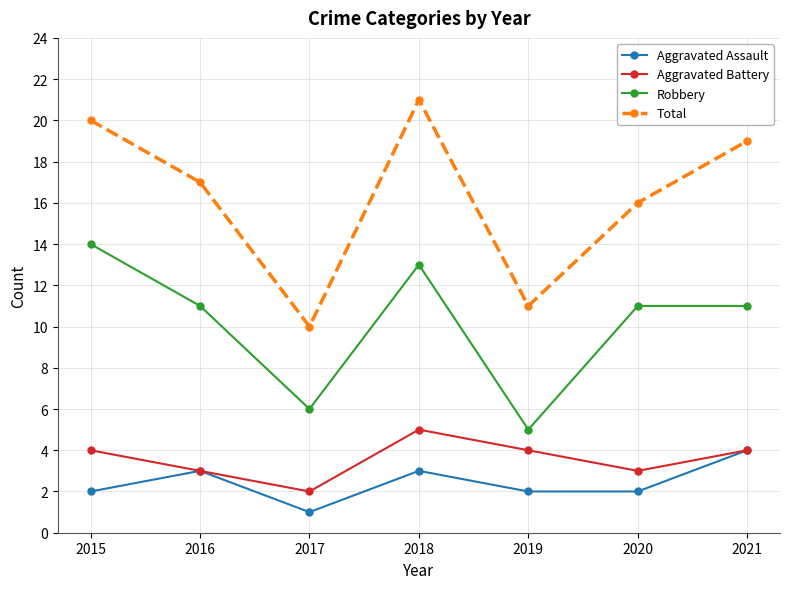

What is the approximate value of Aggravated Assault at 2018?

3